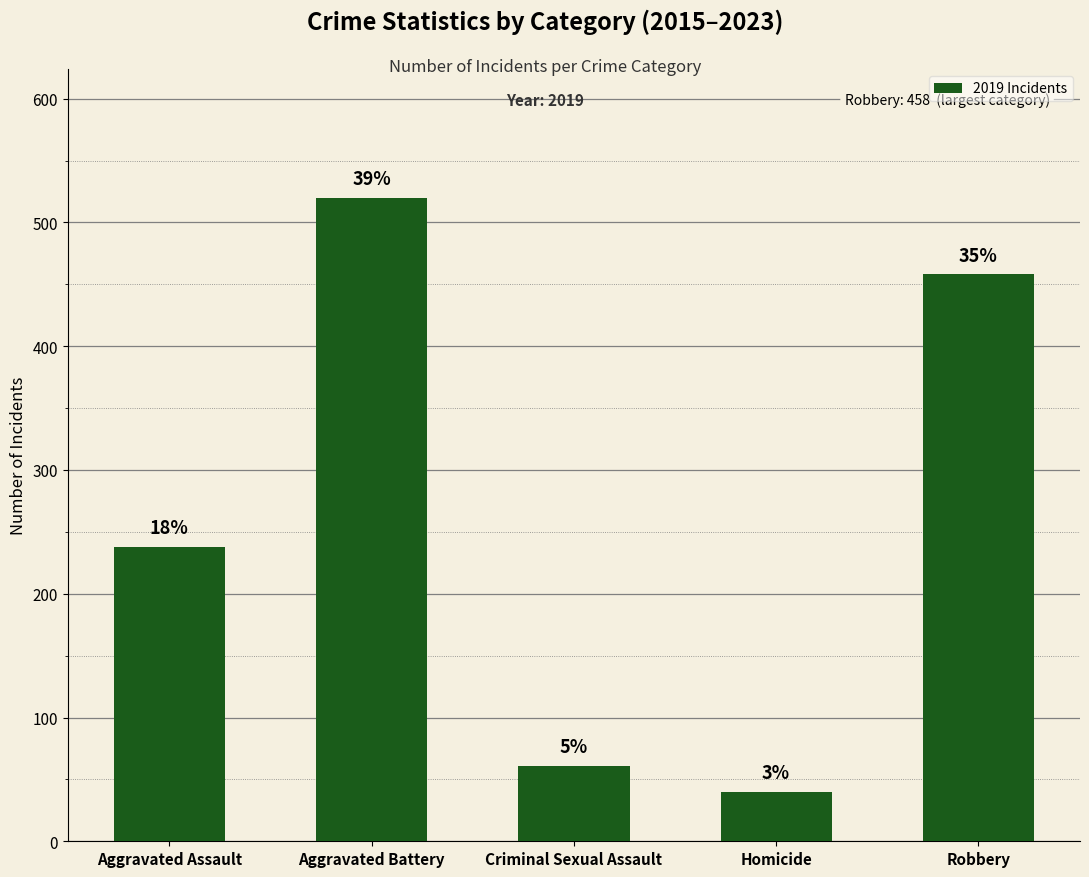

List the labels in order of value, smallest first.

Homicide, Criminal Sexual Assault, Aggravated Assault, Robbery, Aggravated Battery